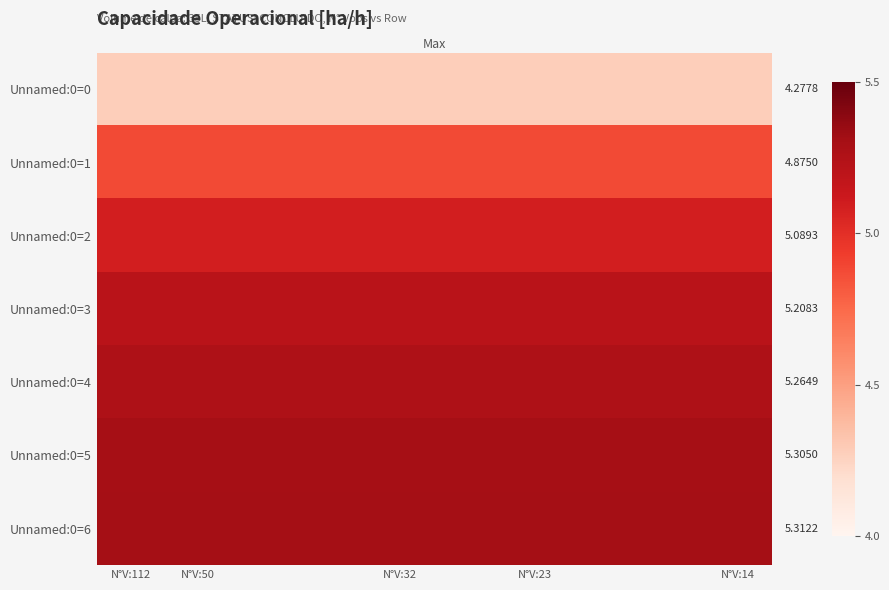

What is the average value of the Unnamed:0=6 series?

5.3